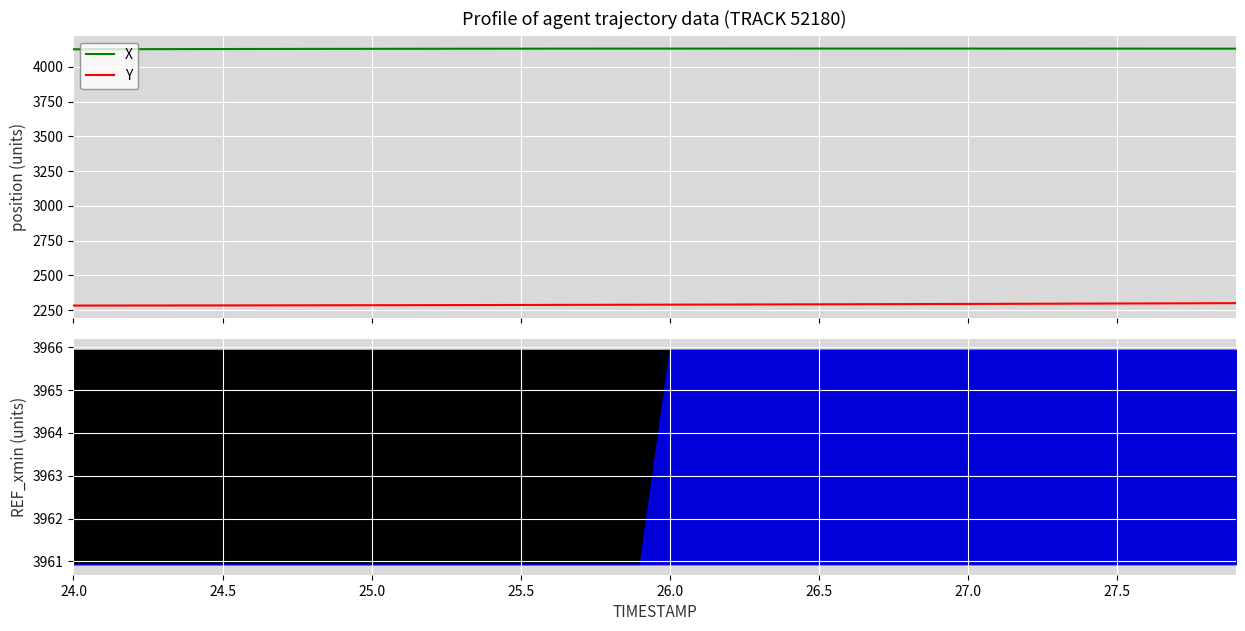

Reading left to right, extract all data points from this chart.

X: 4126.5	4126.9	4127.3	4127.7	4128.1	4128.4	4128.7	4129.1	4129.4	4129.6	4129.9	4130.1	4130.3	4130.5	4130.7	4130.9	4131.0	4131.2	4131.3	4131.4	4131.5	4131.5	4131.6	4131.6	4131.6	4131.7	4131.7	4131.7	4131.6	4131.6	4131.6	4131.5	4131.5	4131.4	4131.4	4131.3	4131.2	4131.1	4131.0	4130.9
Y: 2282.0	2282.2	2282.4	2282.6	2282.8	2283.1	2283.3	2283.6	2283.9	2284.2	2284.5	2284.8	2285.2	2285.6	2285.9	2286.3	2286.8	2287.2	2287.6	2288.1	2288.6	2289.0	2289.5	2290.0	2290.5	2291.1	2291.6	2292.1	2292.7	2293.2	2293.8	2294.4	2295.0	2295.6	2296.2	2296.8	2297.4	2298.1	2298.8	2299.4